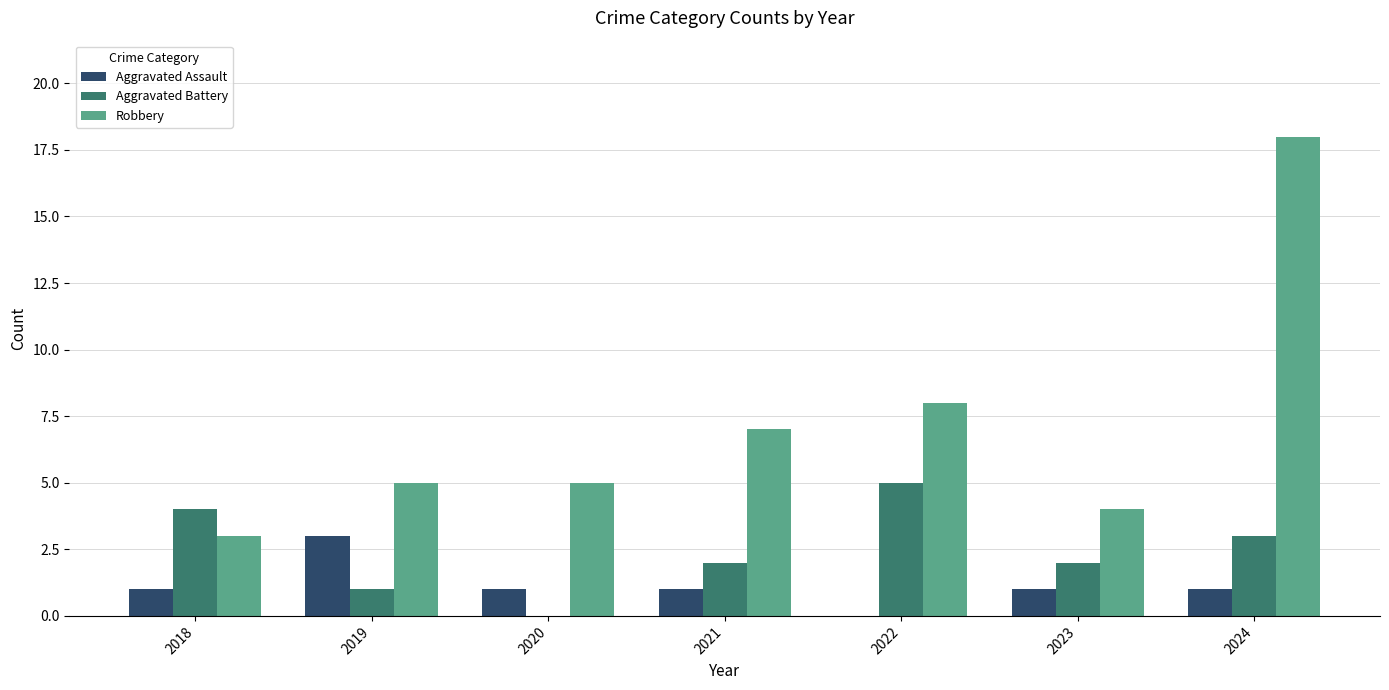

At which label does Aggravated Battery first exceed 2?

2018